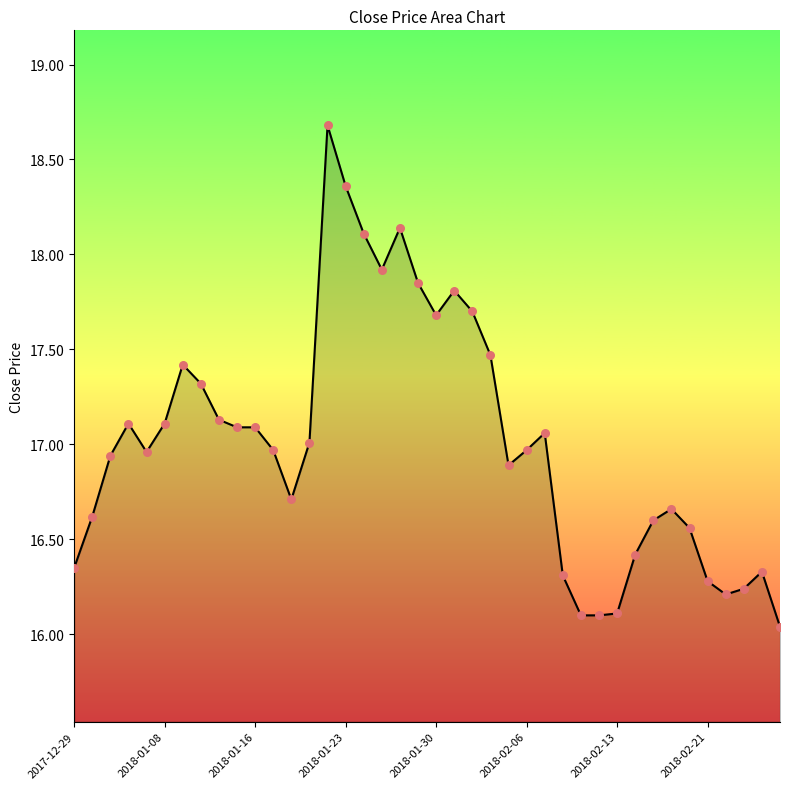

What is the difference between the maximum and minimum values?

2.6